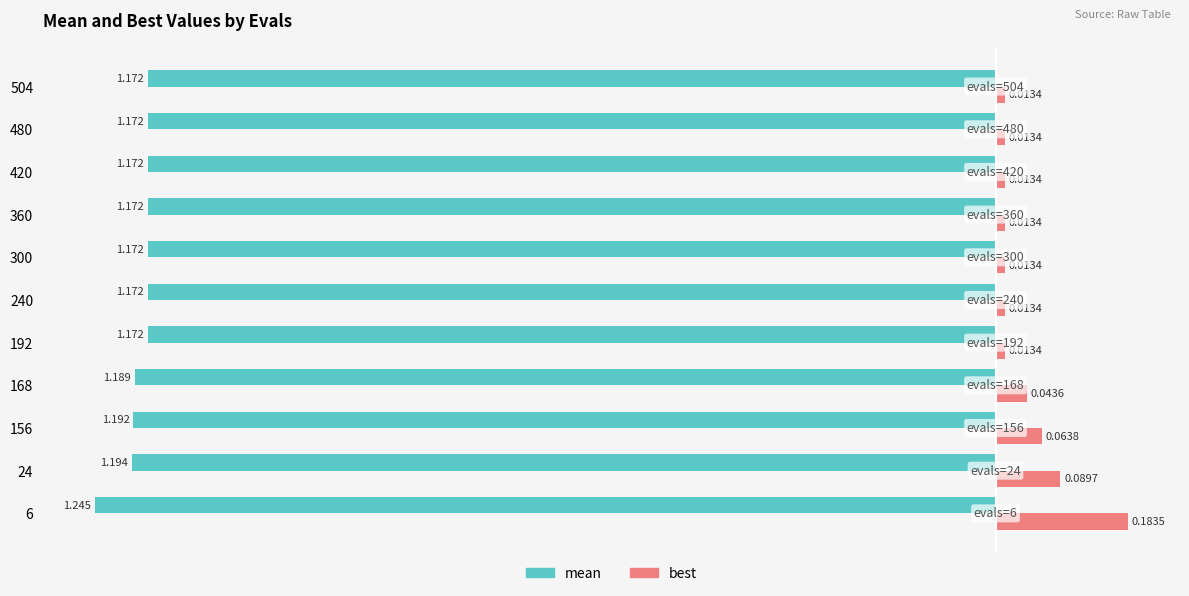

Which series changed the most between 6 and 420?

best